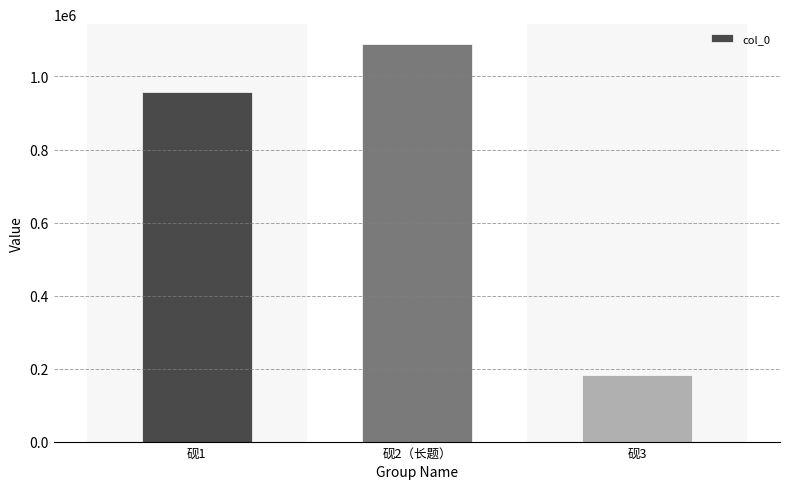

Approximately how many times larger is the value at 砚3 compared to 砚2（长题）?

0.2